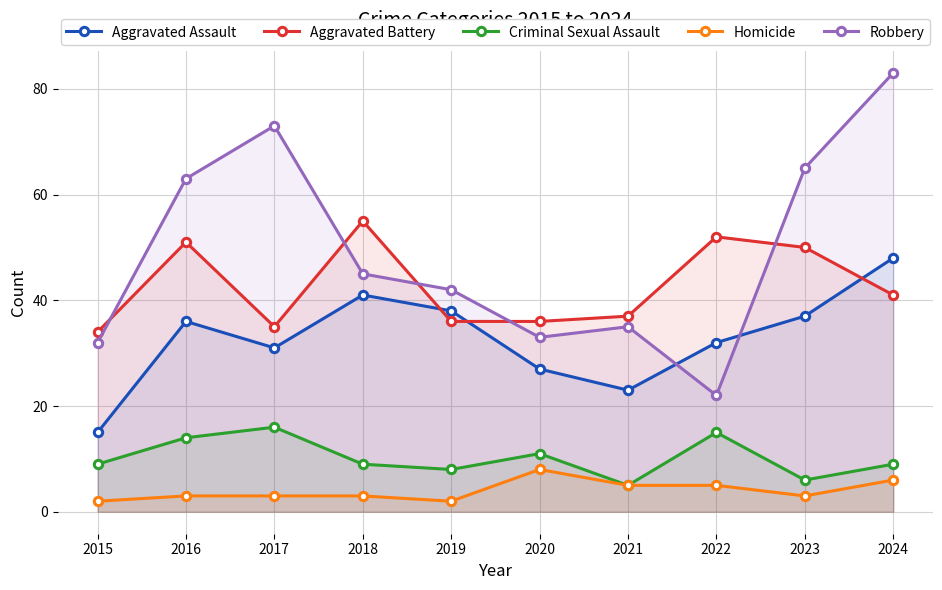

At which category is the sum across all series the highest?

2024